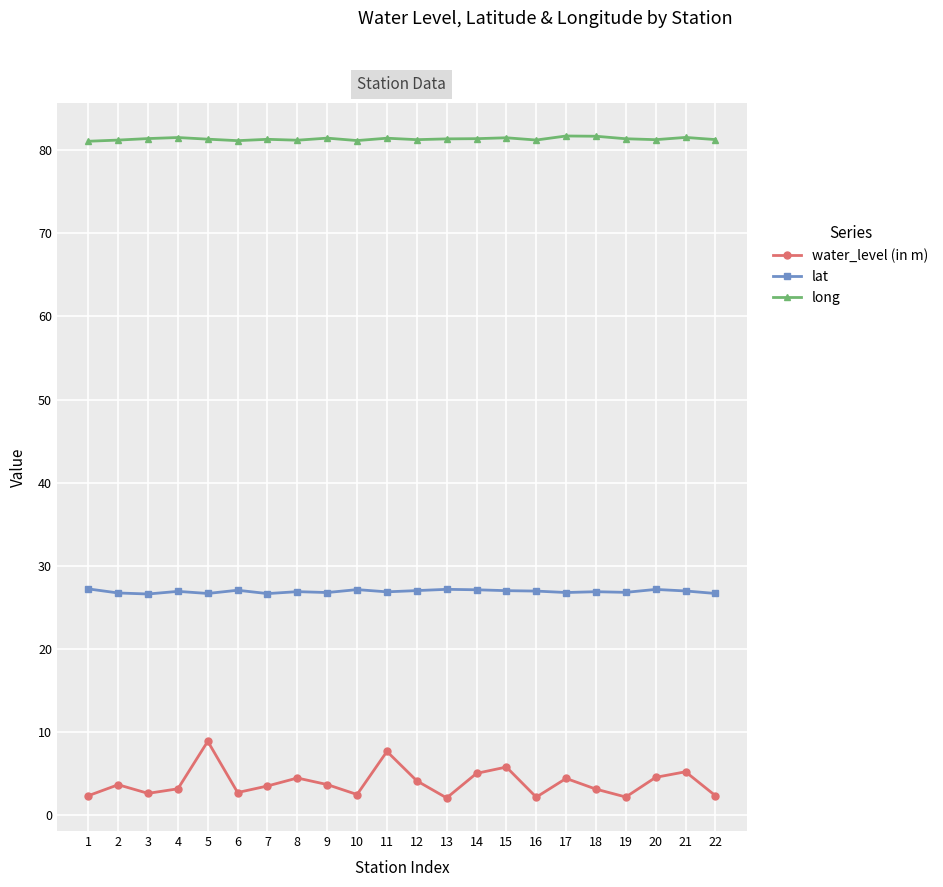

Read the lat value at 4.

26.9